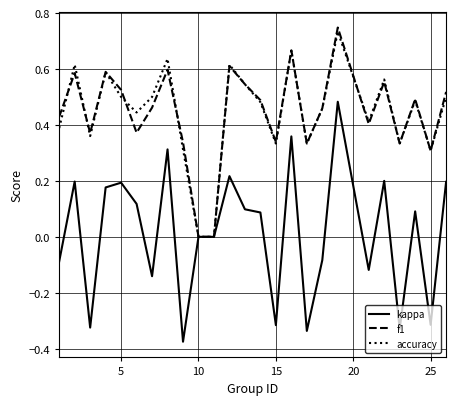

Which series has the widest spread of values?

kappa